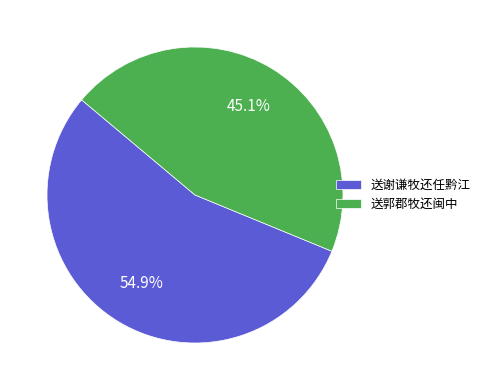

How many slices are in this pie chart?

2